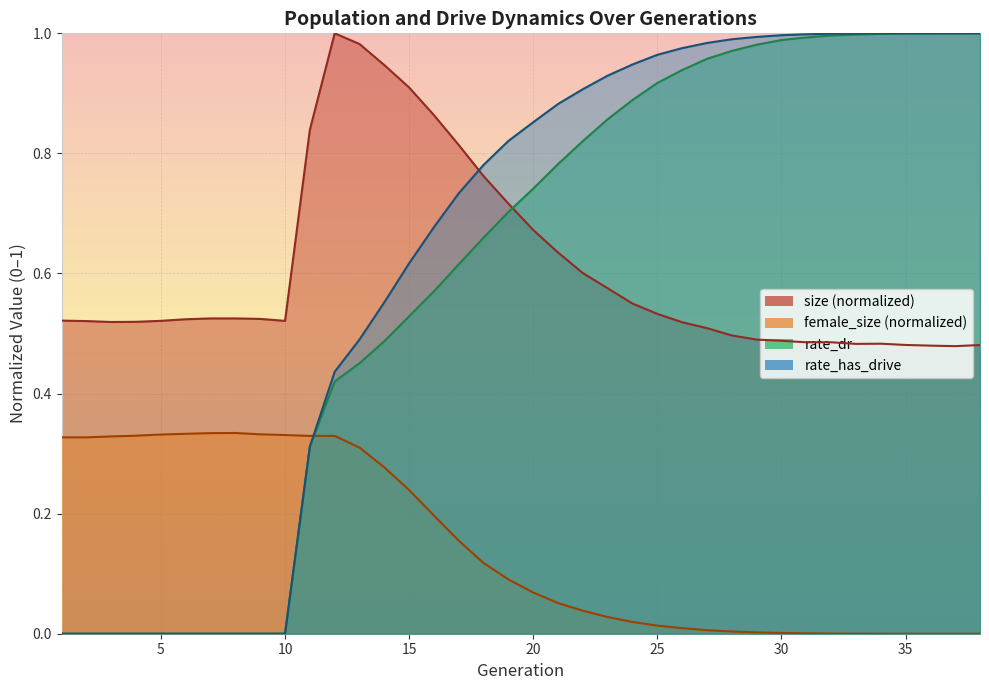

What is the difference between the second highest and minimum values in the size series?

0.5